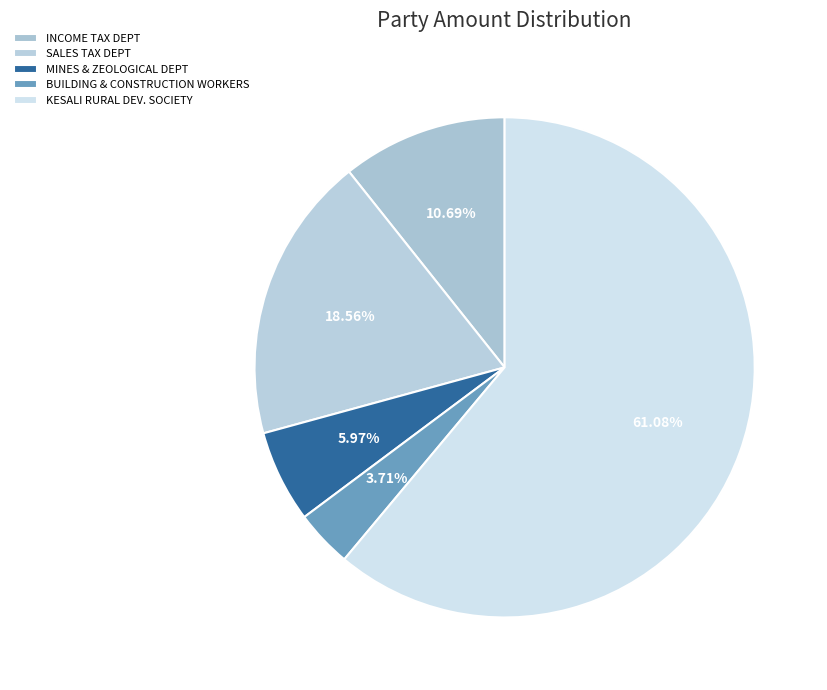

How many segments does this pie chart have?

5